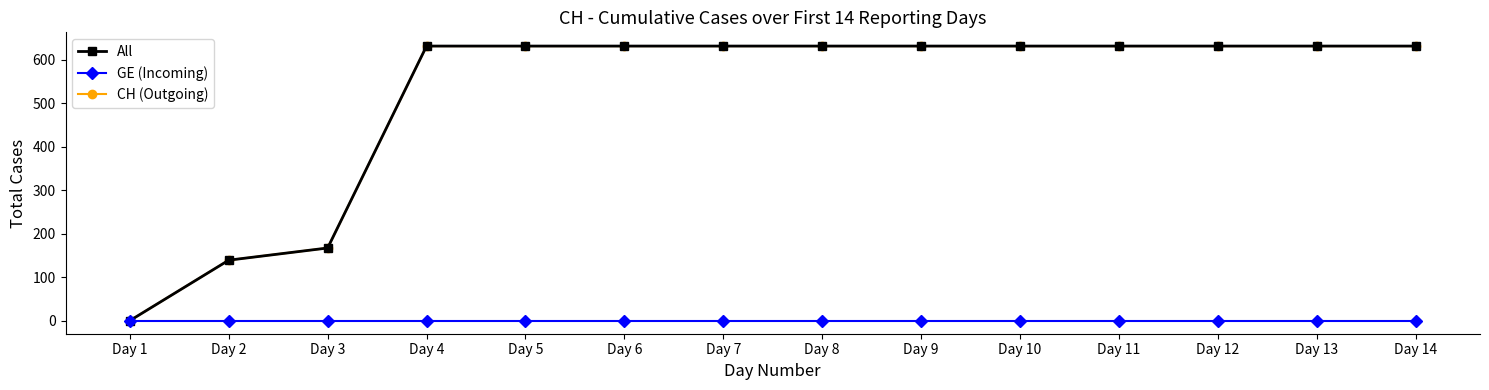

Is it true that All equals 631 at Day 8?

True